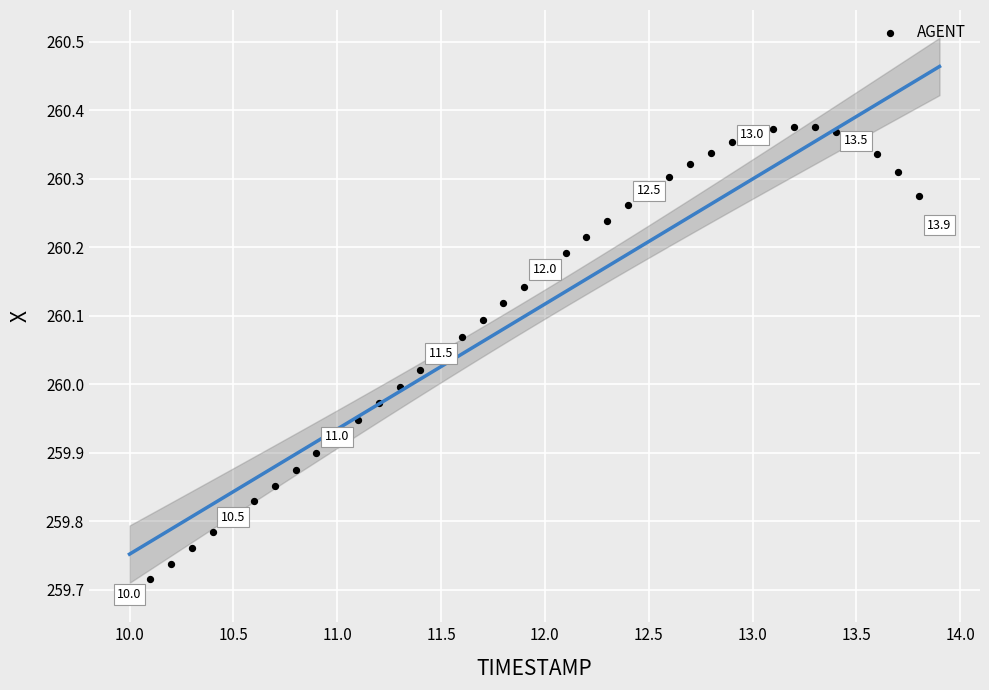

What is the range of Y values (max minus min)?

0.7